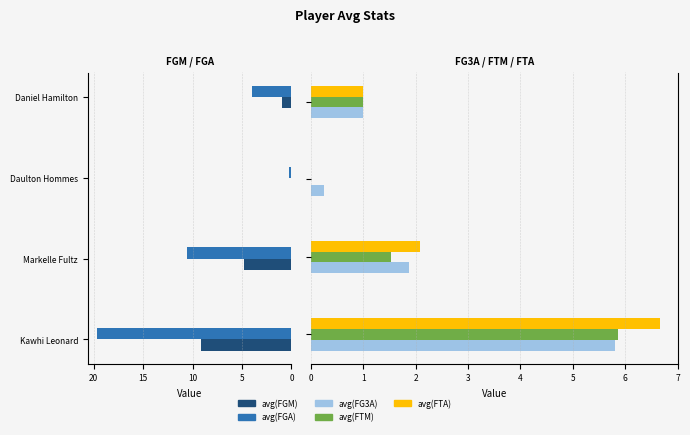

Rank the series at 15 from highest to lowest value.

avg(FGA), avg(FGM), avg(FG3A), avg(FTM), avg(FTA)